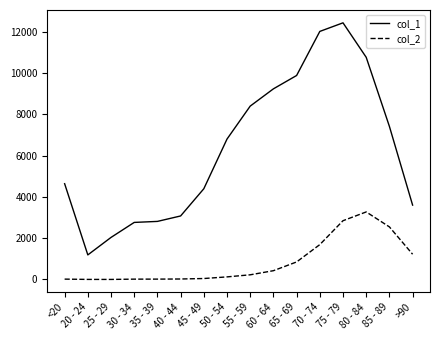

What is the total value across all series at 30 - 34?

2782